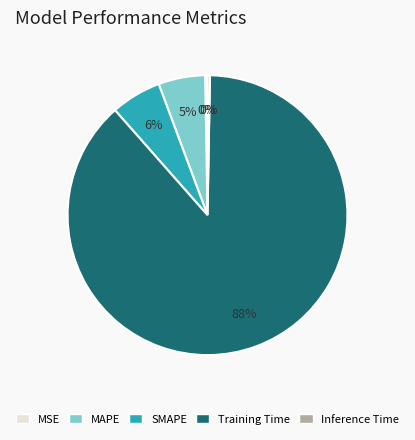

Combined, do SMAPE and Training Time account for over 50%?

Yes